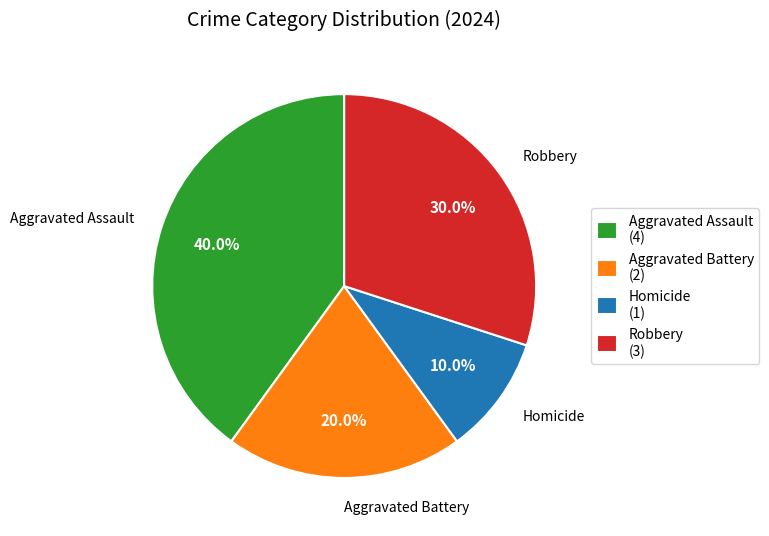

How many slices are in this pie chart?

4